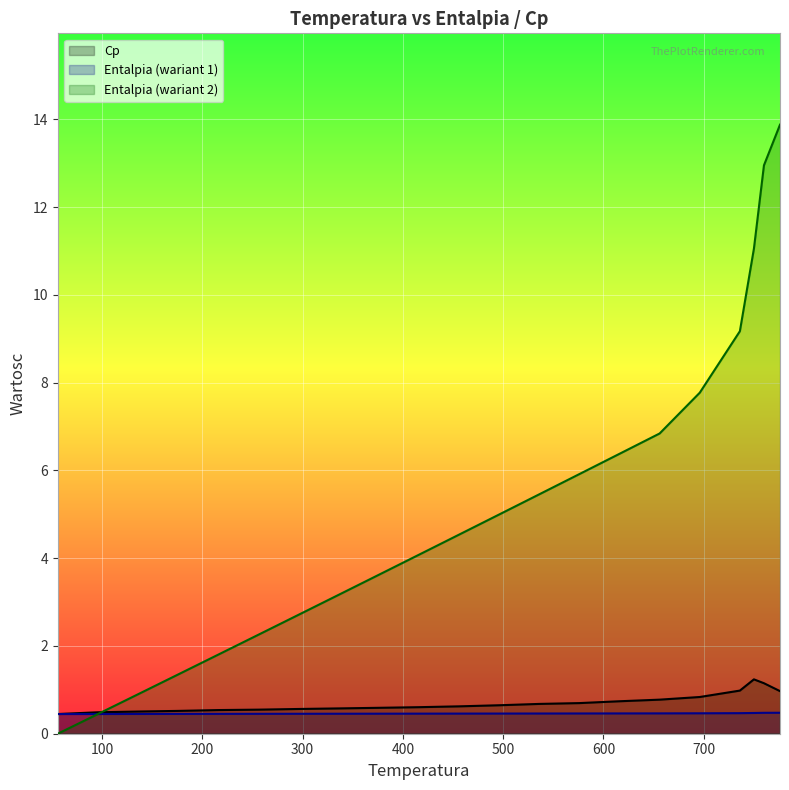

What is the total value across all series at 256?

3.3